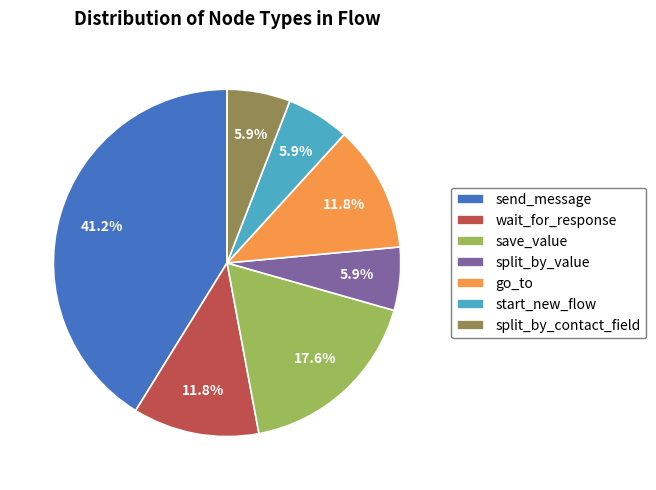

Which category has the biggest portion of the pie?

send_message